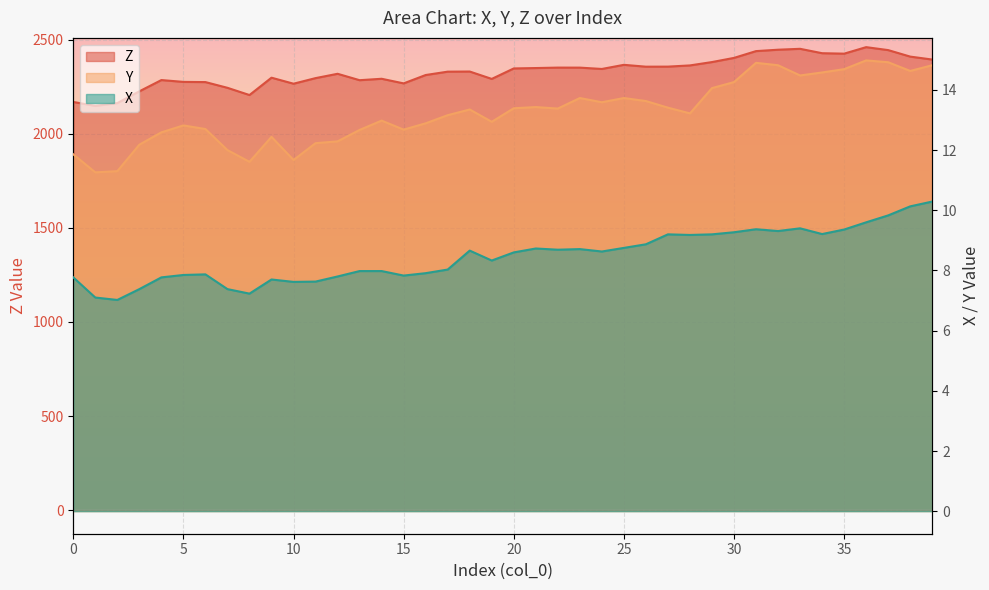

What is the value of the Z point at the 19th from the left?

2331.1